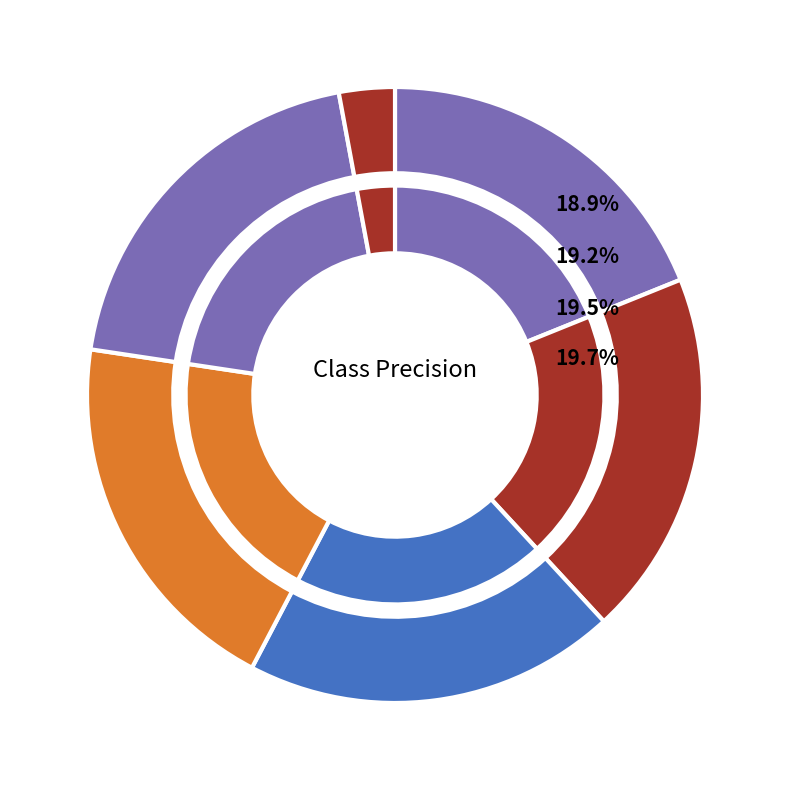

Count the number of slices in the pie.

6